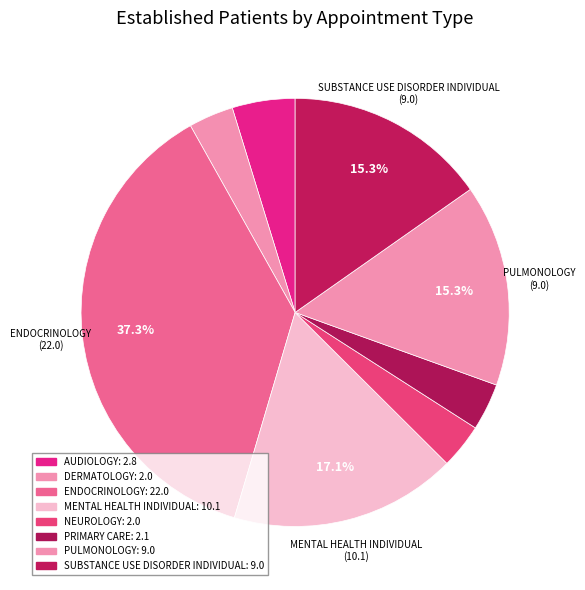

How many segments does this pie chart have?

8